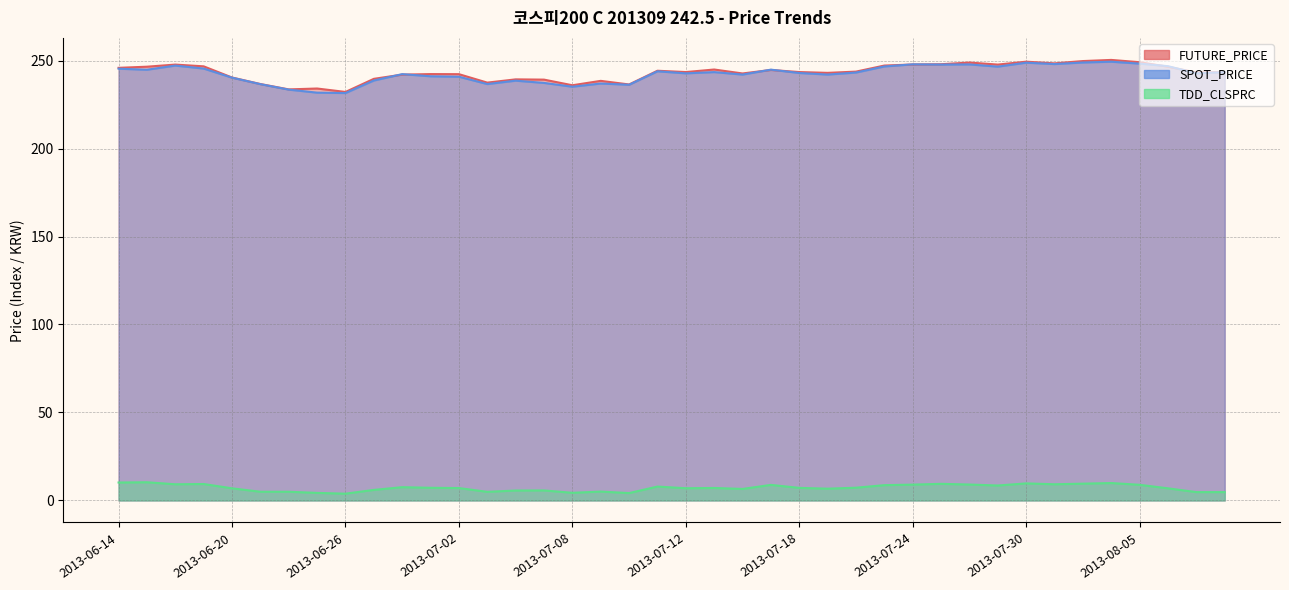

List the series in order of their peak value, highest first.

FUTURE_PRICE, SPOT_PRICE, TDD_CLSPRC